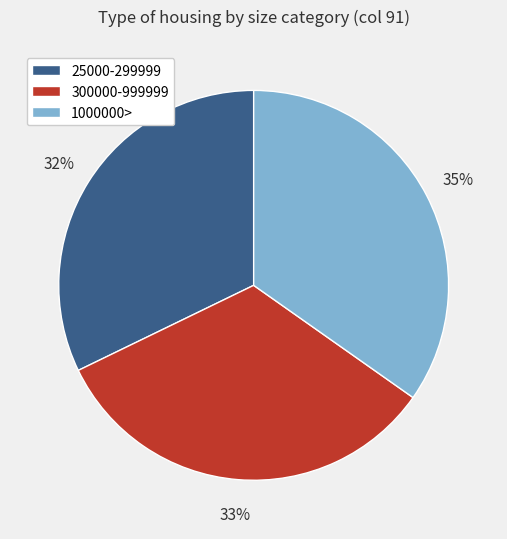

Rank the categories by value from highest to lowest.

1000000>, 300000-999999, 25000-299999